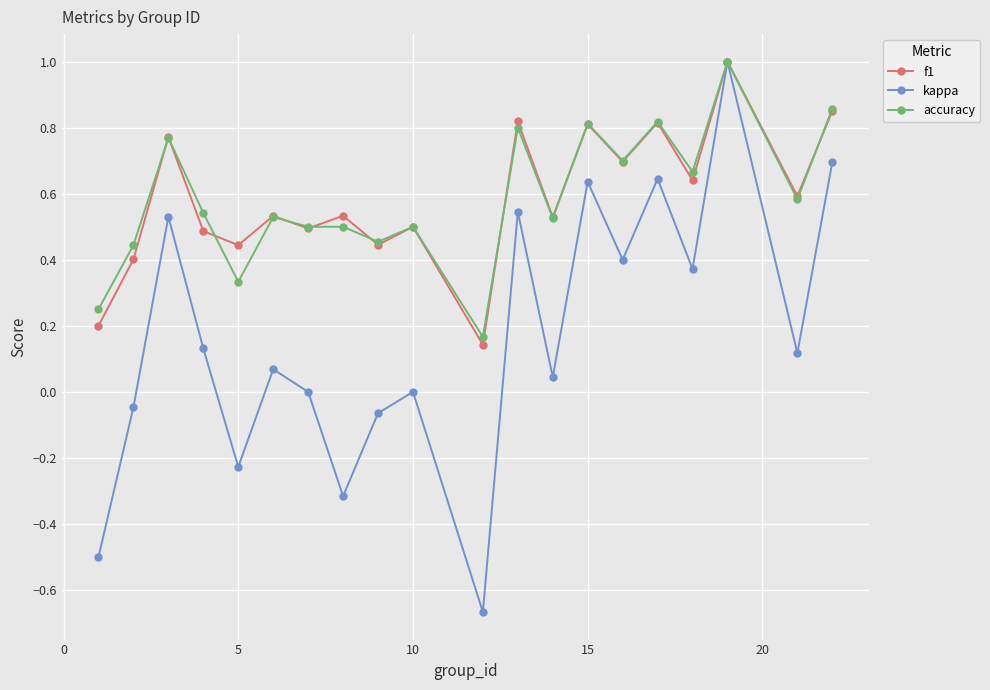

What is the value of the f1 point at the 18th from the left?

1.0